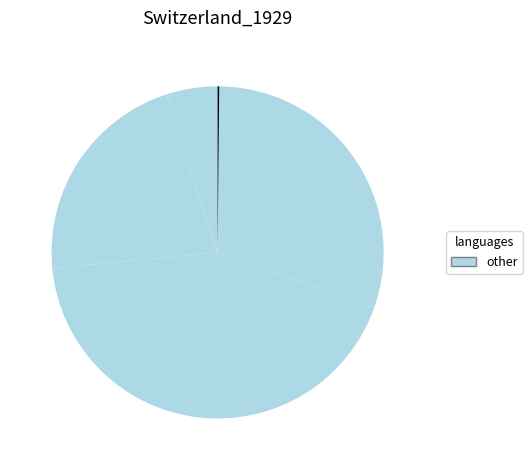

How many segments does this pie chart have?

5